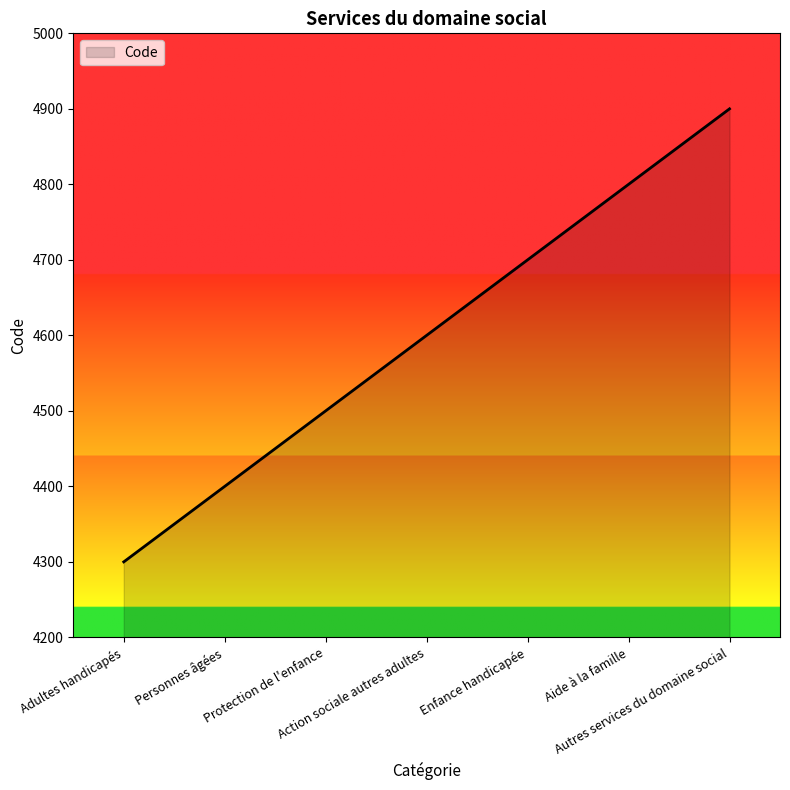

Reading left to right, list all the values displayed in this chart.

4300	4400	4500	4600	4700	4800	4900